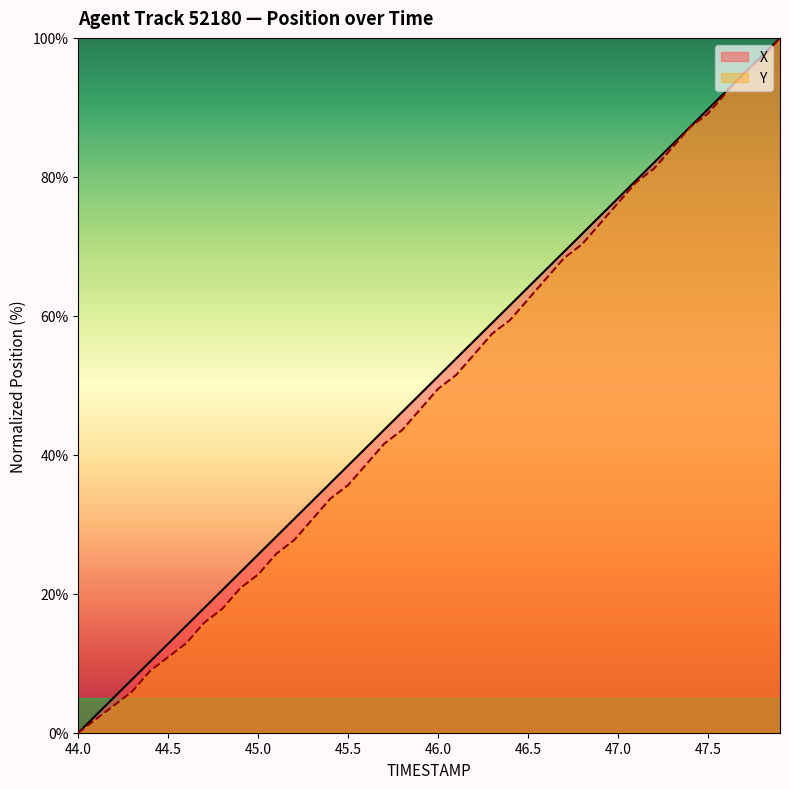

True or false: Y has more than 0 interior local peaks.

False